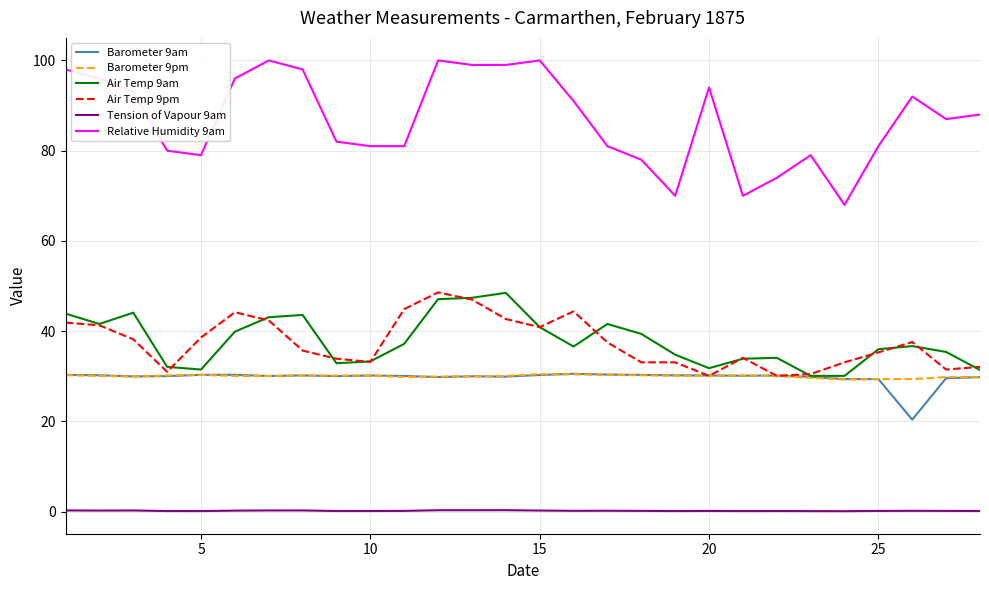

What is the maximum value for Air Temp 9am?

48.5